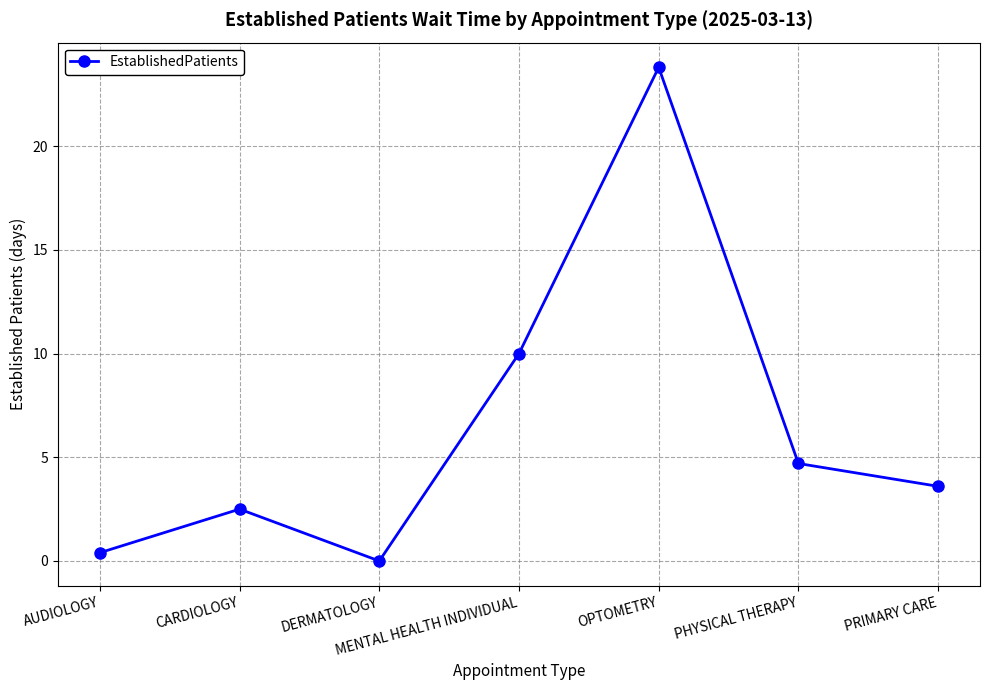

What is the maximum value shown in the chart?

23.8